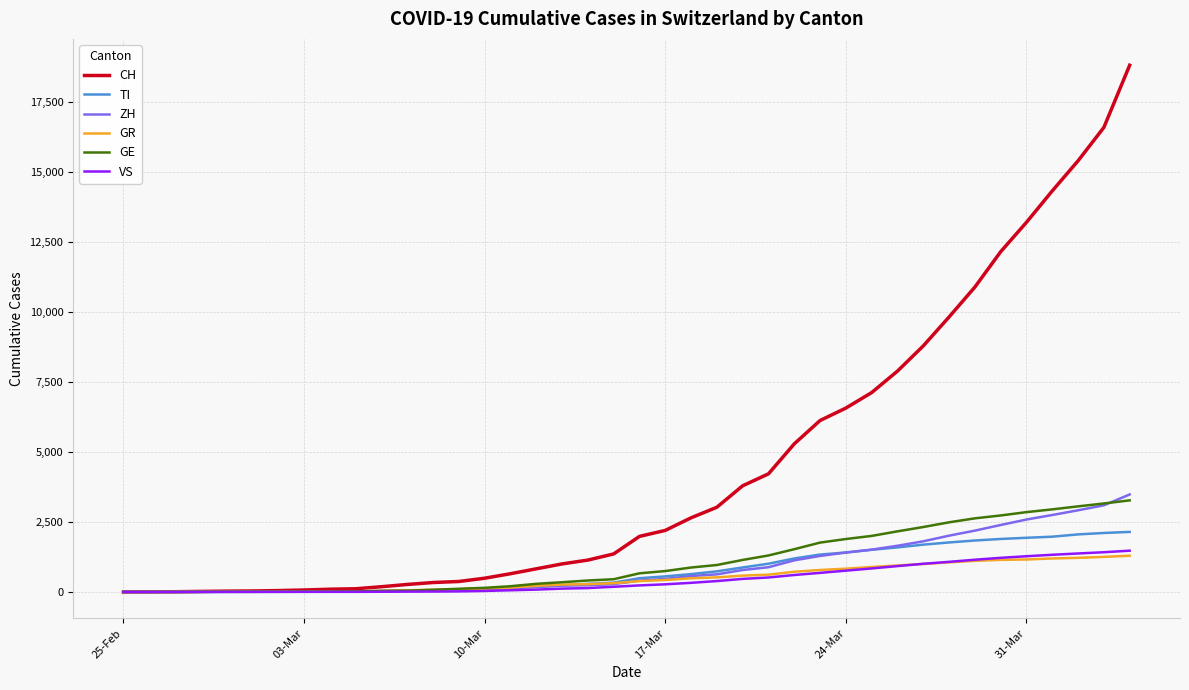

Which series has the widest spread of values?

CH